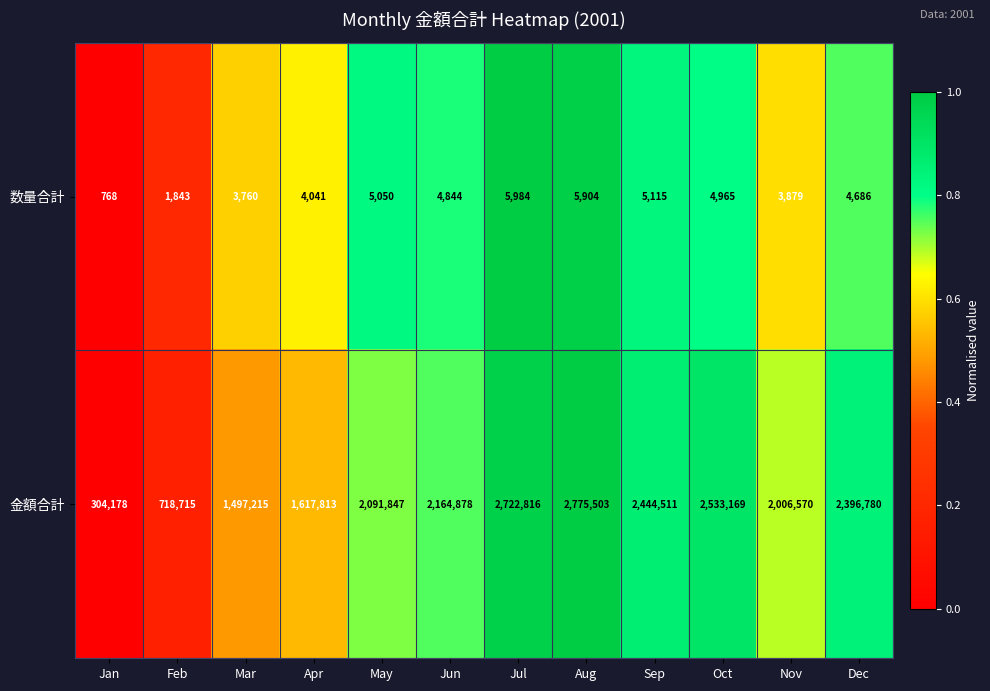

Rank the series by their maximum value, from lowest to highest.

数量合計, 金額合計